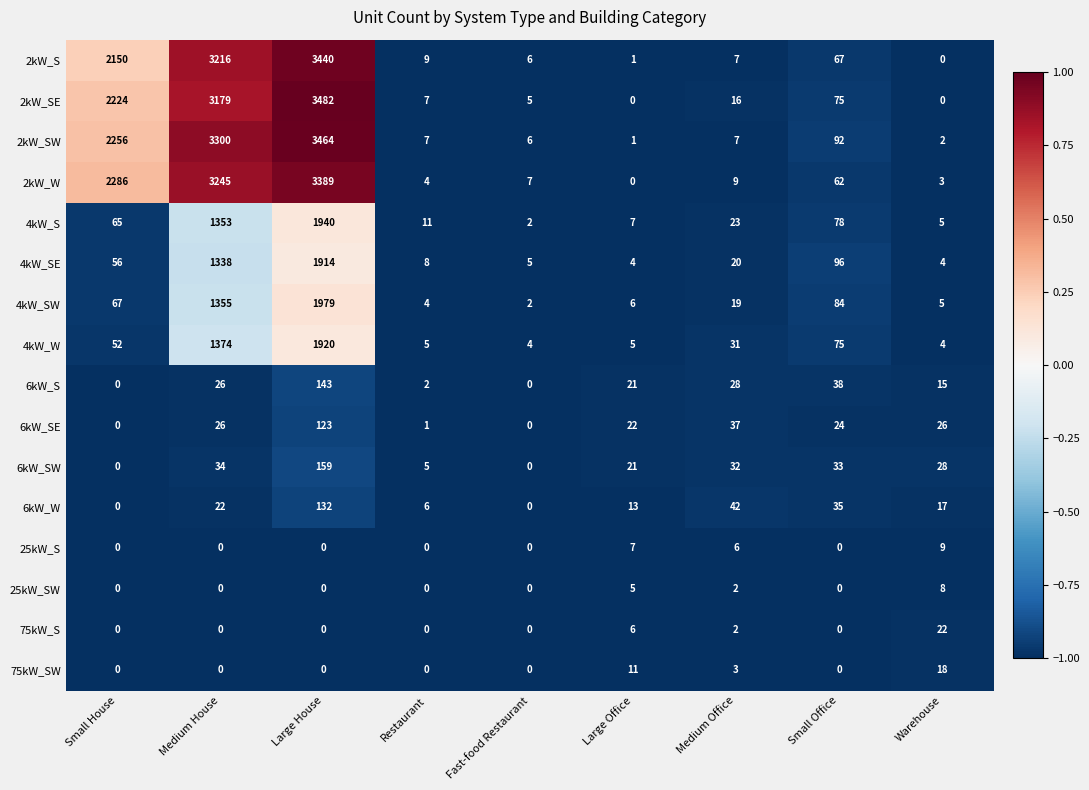

True or false: 6kW_SE has a value of 41 at Small House.

False